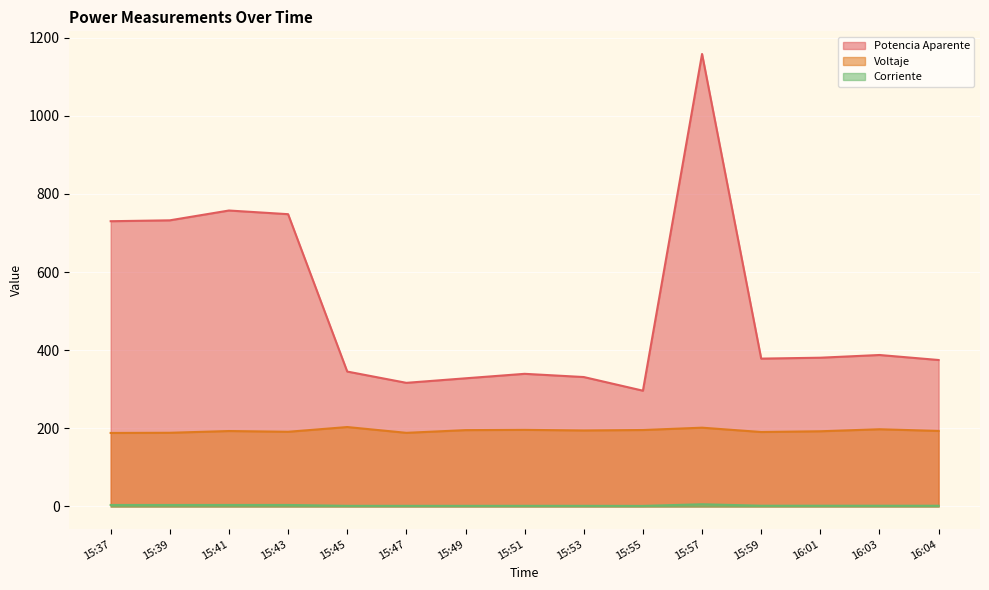

At which category is the sum across all series the highest?

15:57